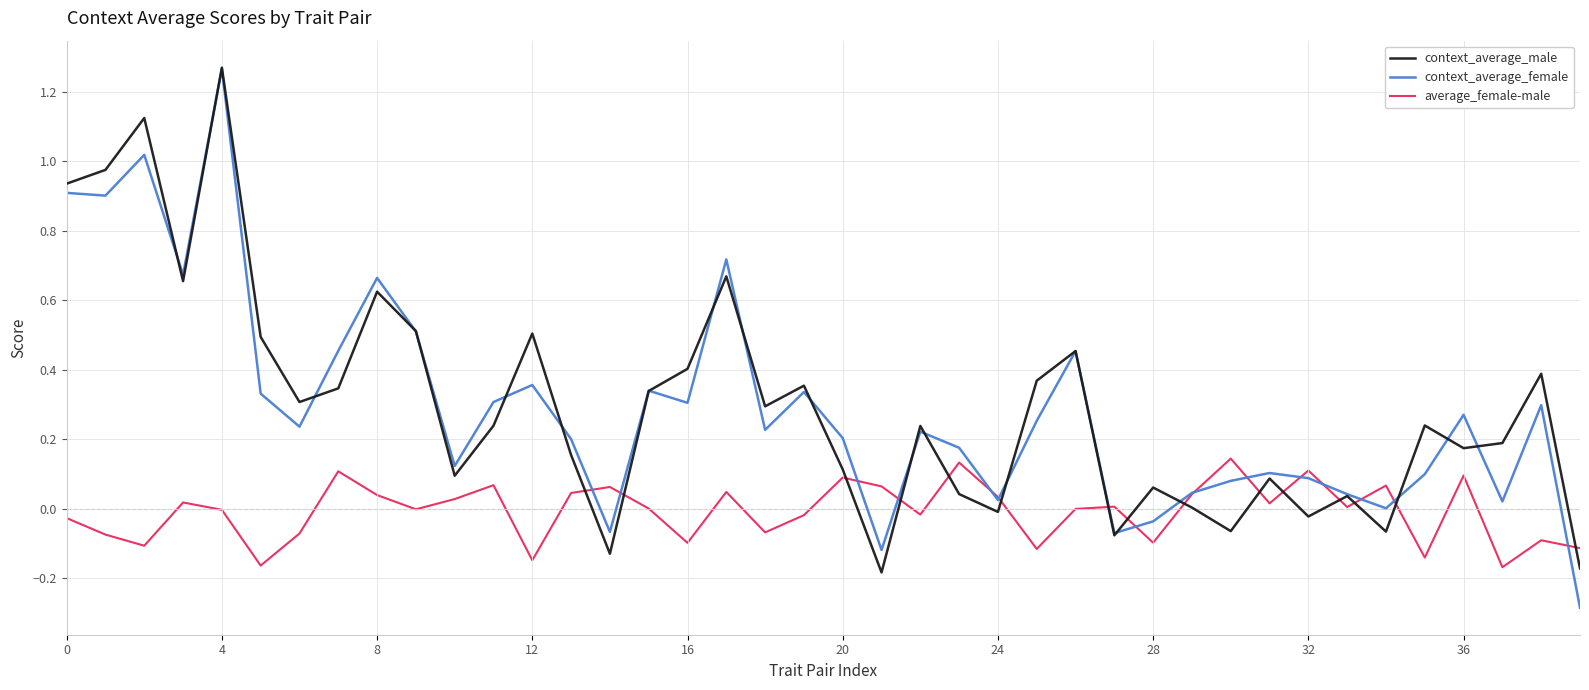

Which series has the largest range (max minus min)?

context_average_female